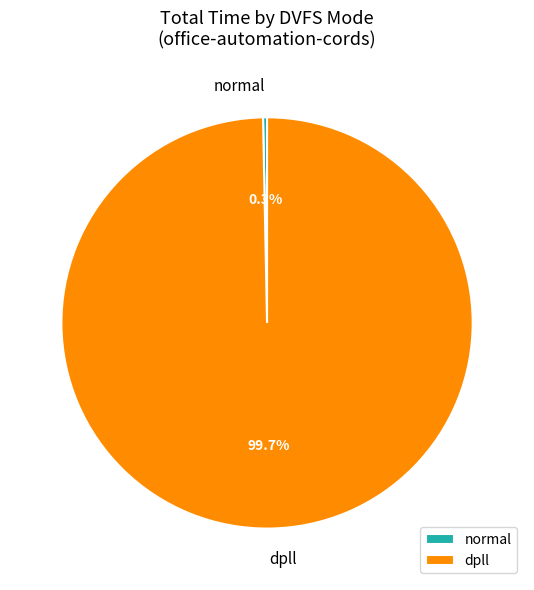

True or false: normal accounts for 0% of the total.

True